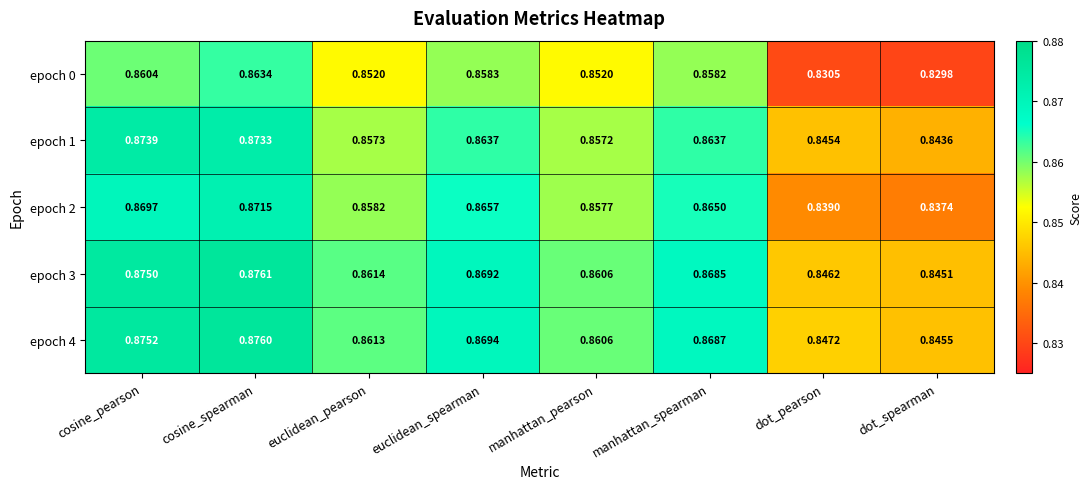

How many categories are shown in the chart?

8